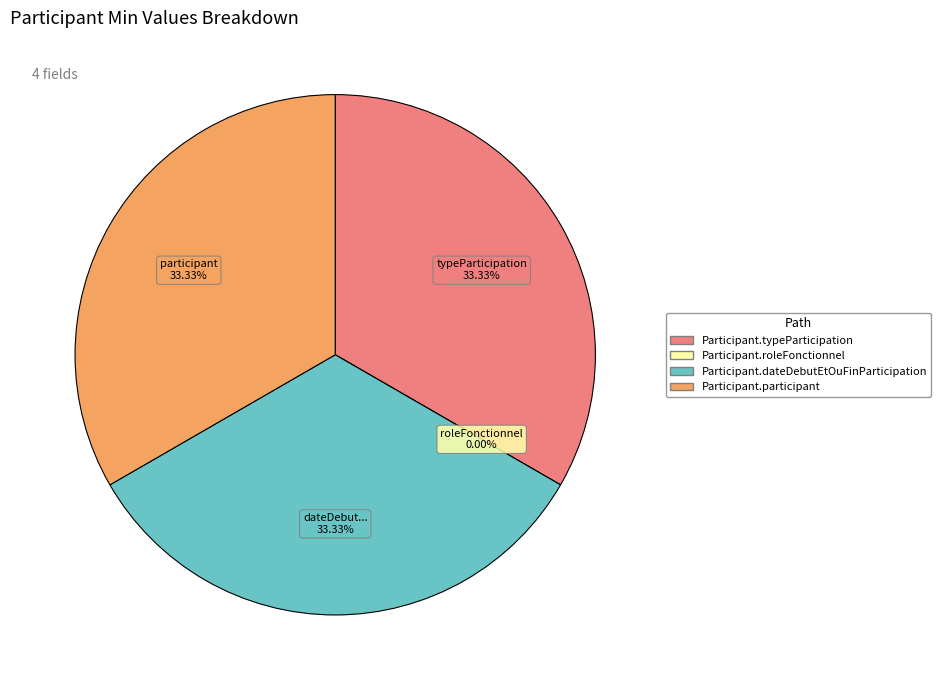

True or false: Participant.participant accounts for 33% of the total.

True